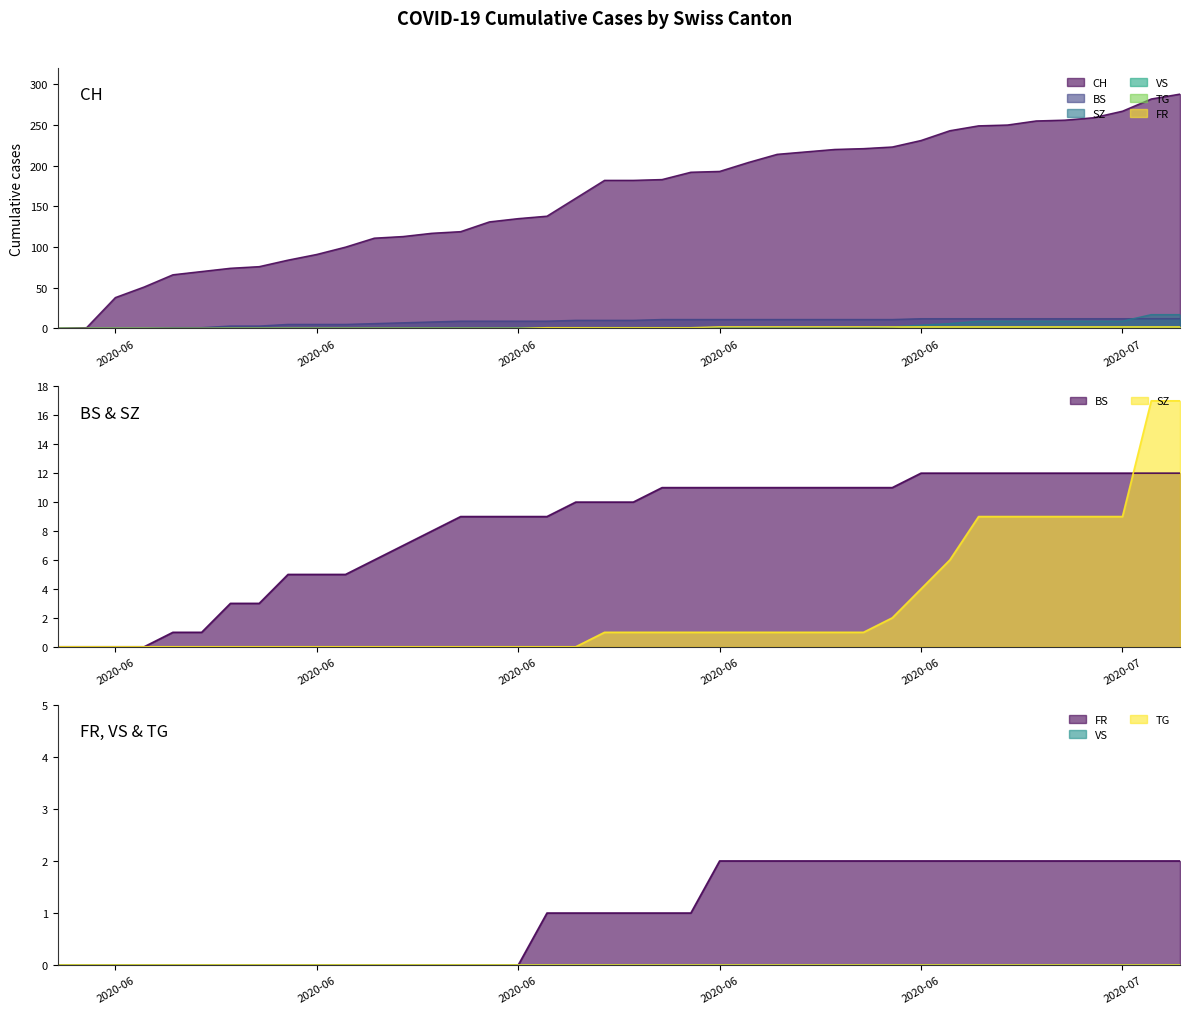

What position from the right is 2020-06-10?

30